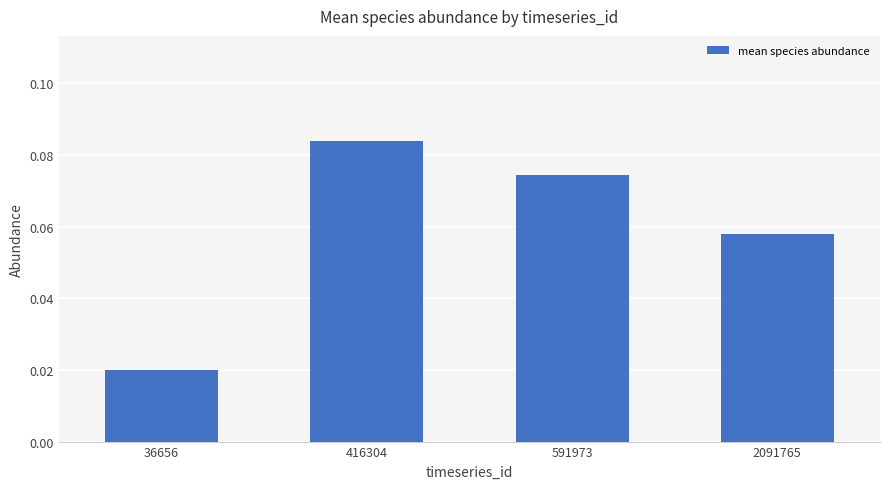

Which category has the highest value across all series?

416304